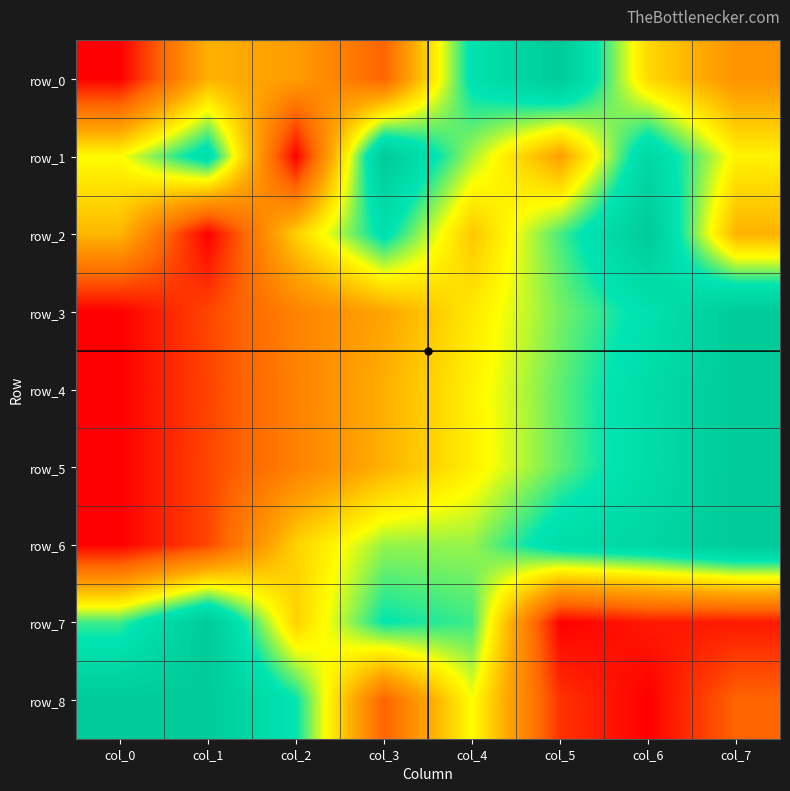

What is the spread (max minus min) of values at col_3?

0.8